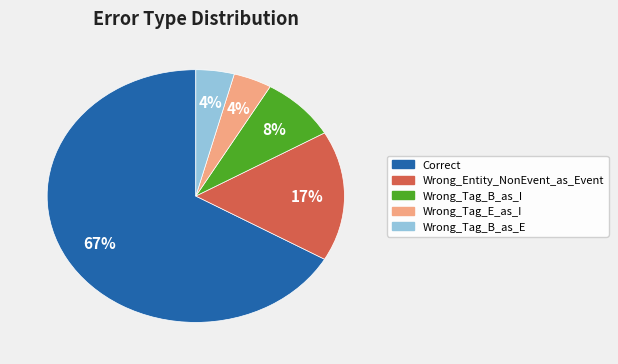

Which slice represents more than half of the pie?

Correct